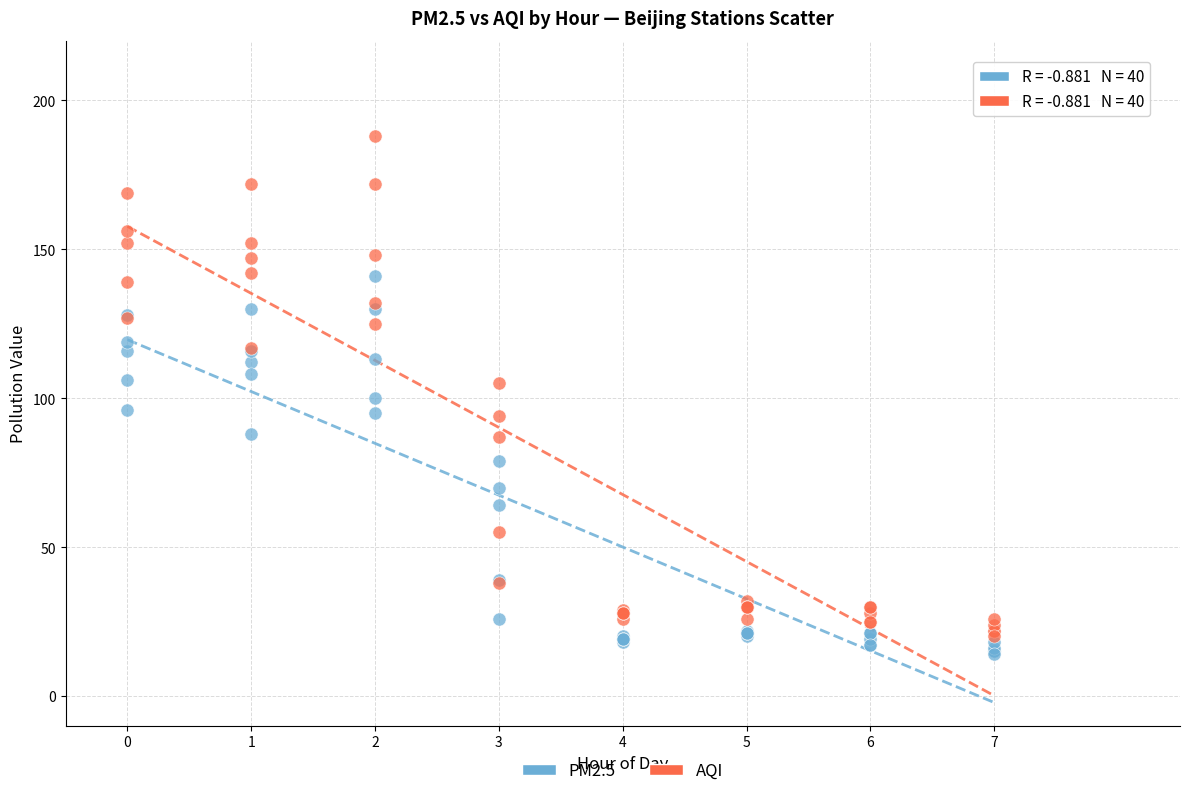

Which series has the widest spread of Y values?

AQI